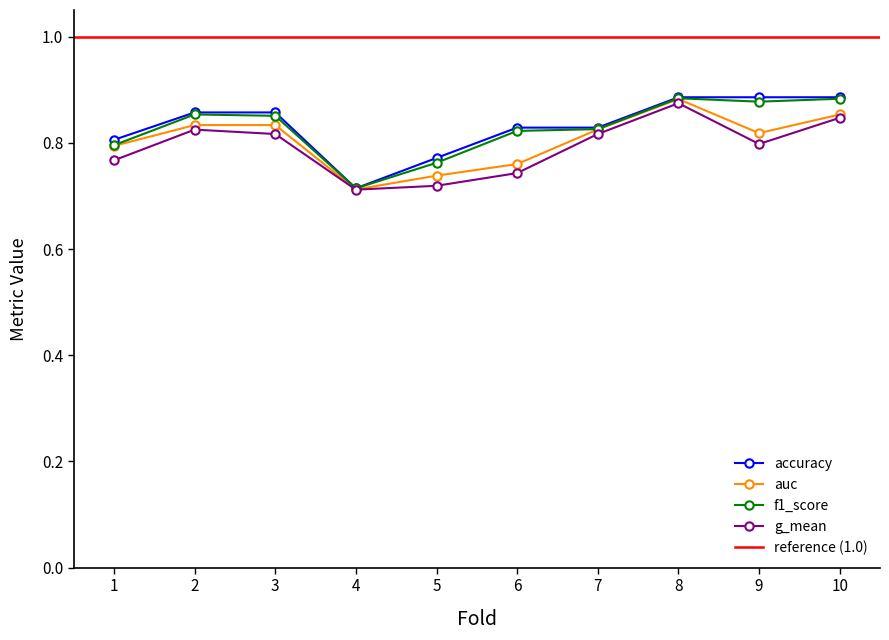

Does the chart have visible grid lines?

No